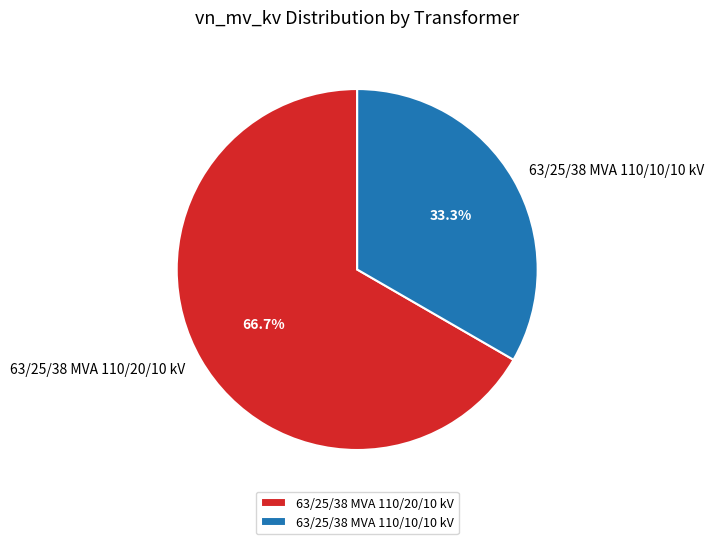

To the nearest percent, what is the difference between the largest and smallest slice percentages?

33%